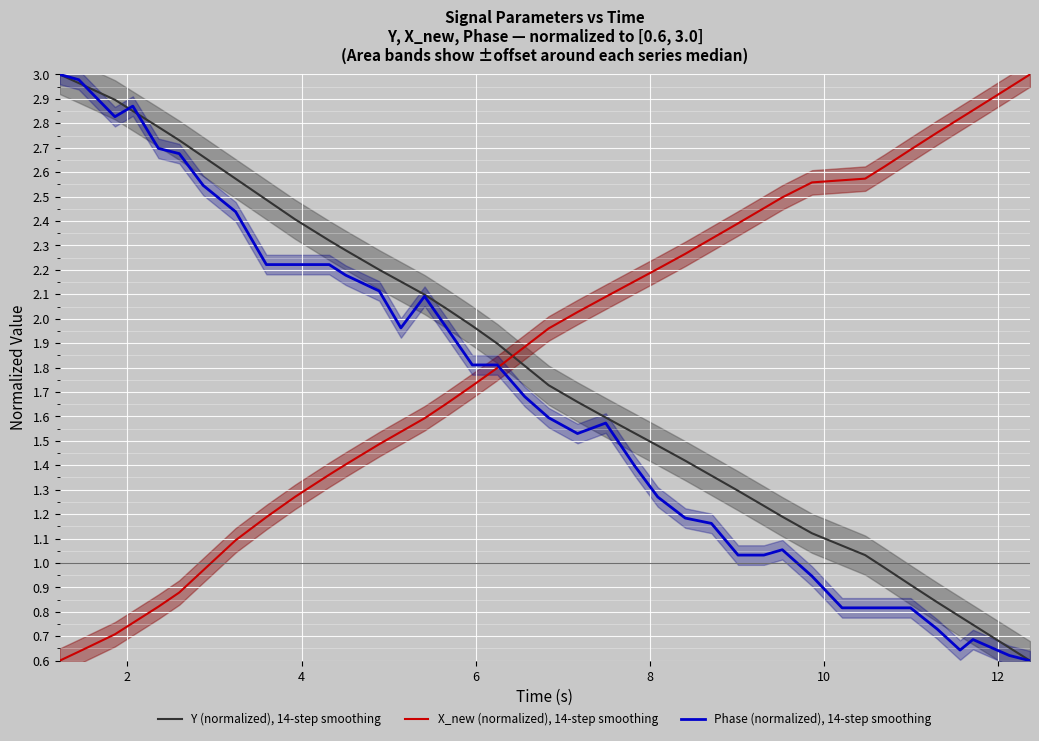

After their last crossing, which series has the higher values: X_new (normalized), 14-step smoothing or Y (normalized), 14-step smoothing?

X_new (normalized), 14-step smoothing